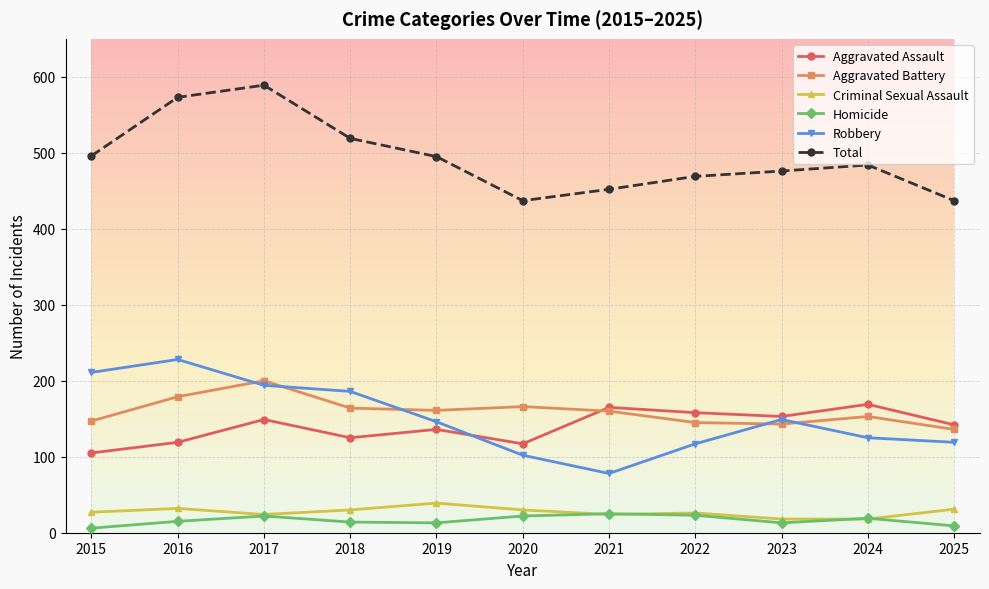

At which category is the sum across all series the highest?

2017